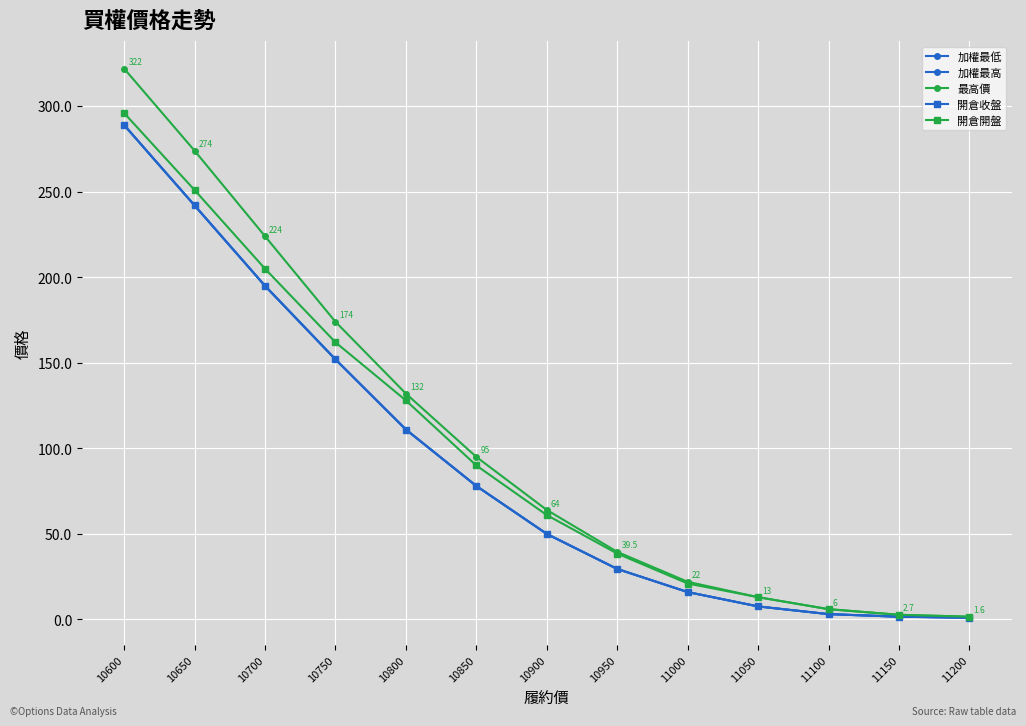

At how many categories does at least one series exceed 101?

5